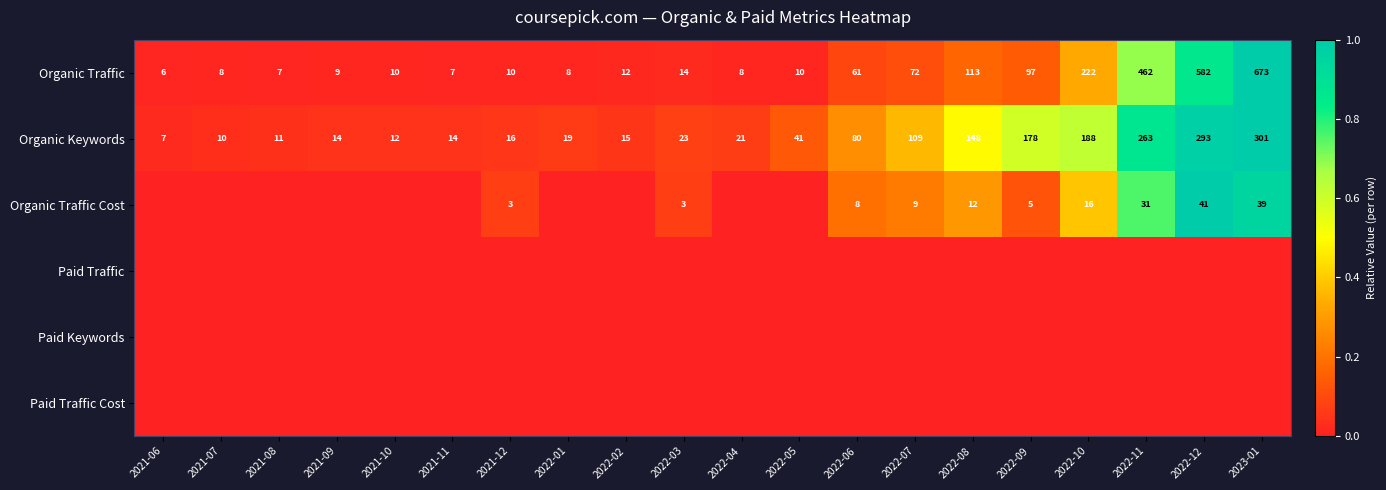

What is the total value across all series at 2022-10?

1.3